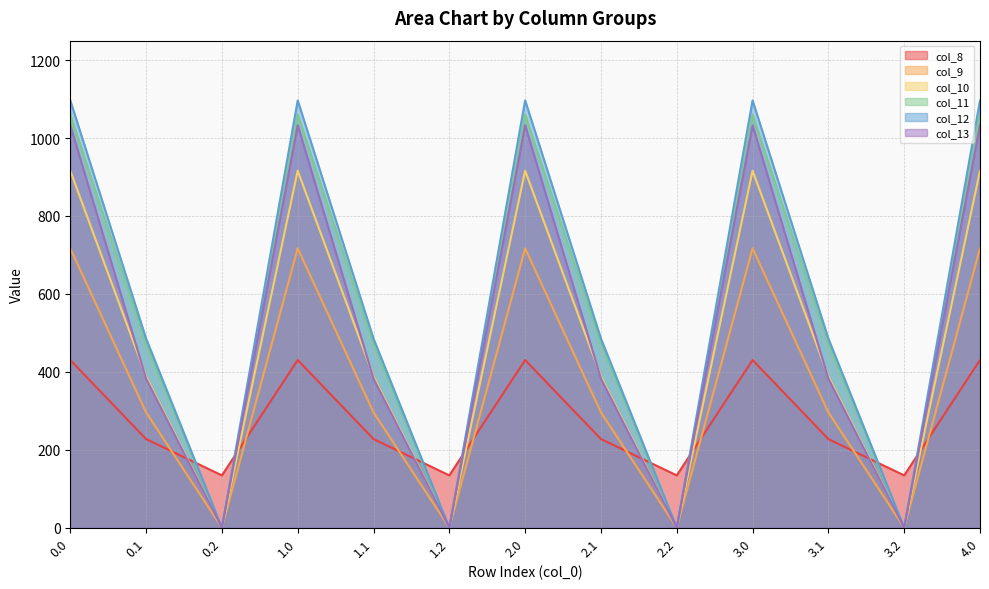

Count the number of data series in this chart.

6